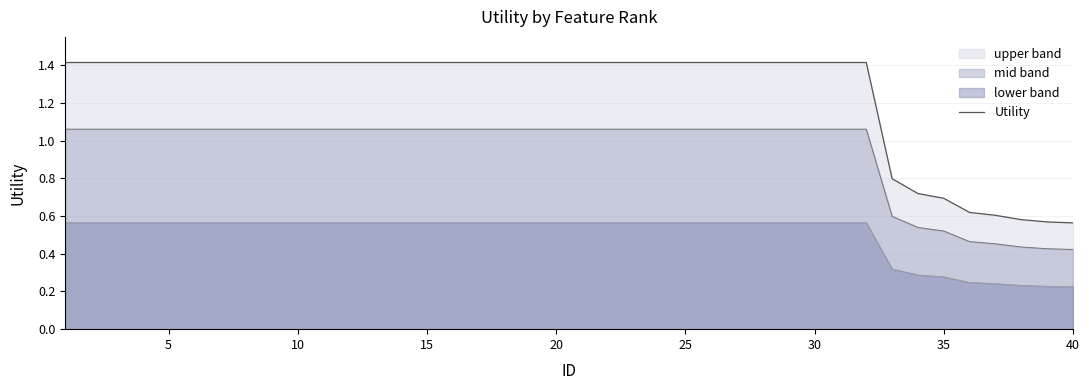

What is the maximum value shown in the chart?

1.4